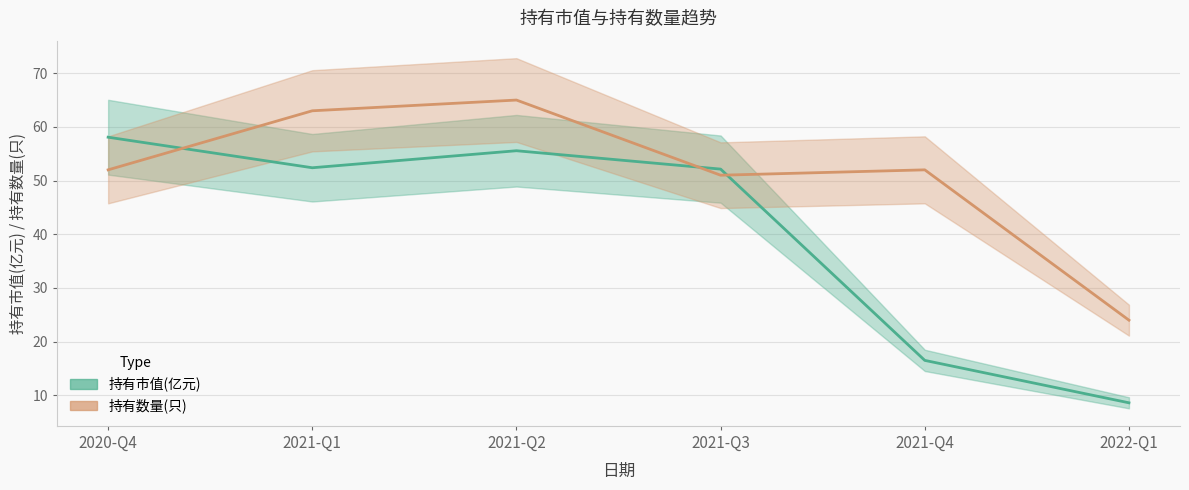

Between 2021-Q4 and 2021-Q3, which is larger?

2021-Q3